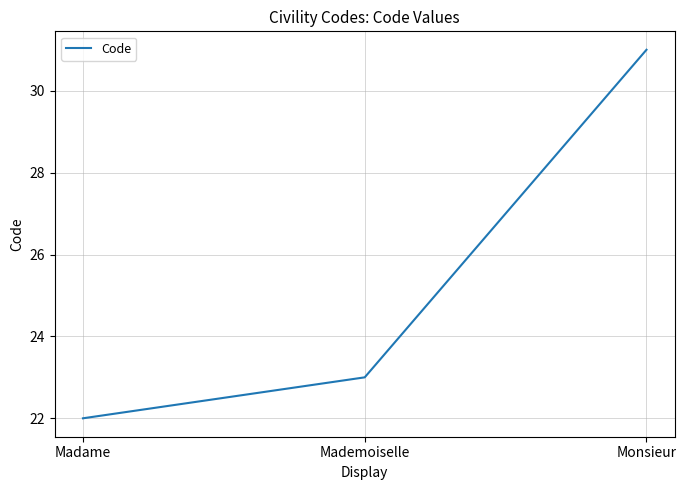

Is it true that the value at Monsieur is 10?

False